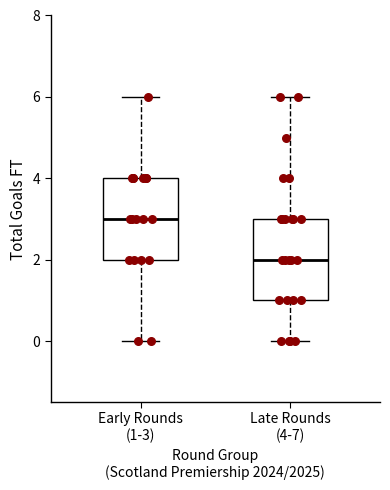

Reading left to right, transcribe this box plot: for each box, give where its median line is, the range the box spans, and where its two whiskers end, as read against the y-axis. The values are not printed on the chart, so give them approximately, as read against the axis.

Early Rounds (1-3): median 3, box 2 to 4, whiskers 0 to 6
Late Rounds (4-7): median 2, box 1 to 3, whiskers 0 to 6